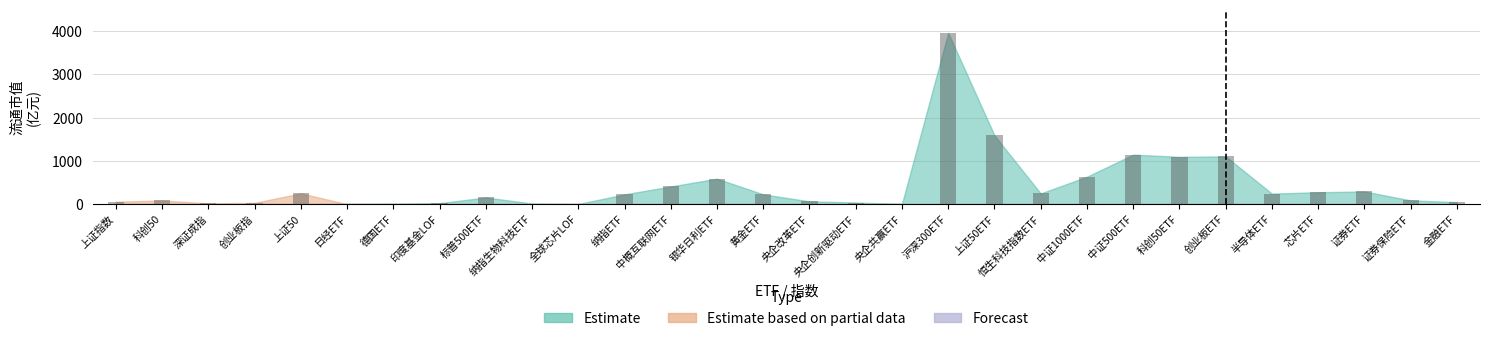

Which has a higher value, 上证指数 or 证券ETF?

证券ETF